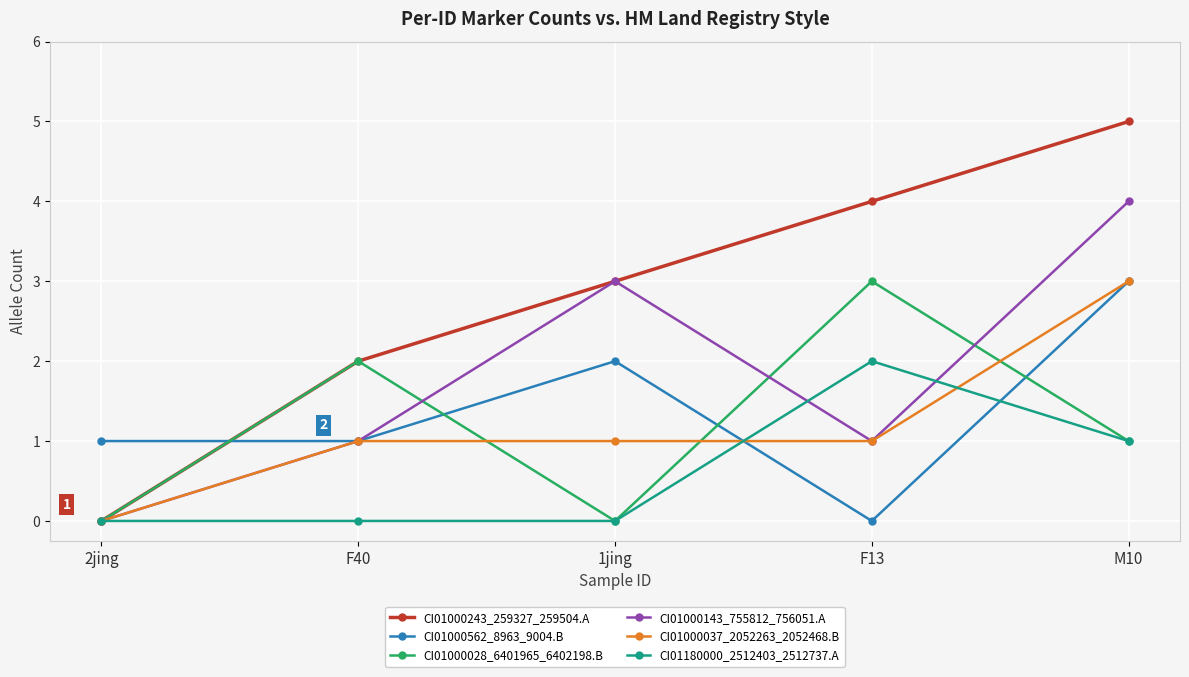

At which category does CI01000562_8963_9004.B reach its first local peak?

1jing